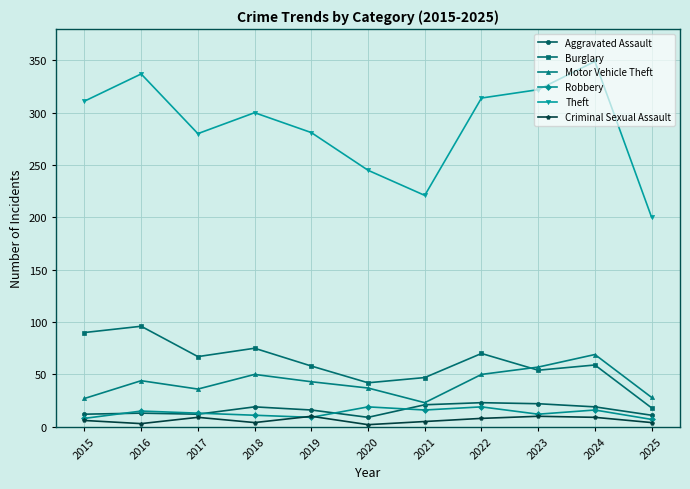

True or false: Criminal Sexual Assault and Burglary intersect in this chart.

False